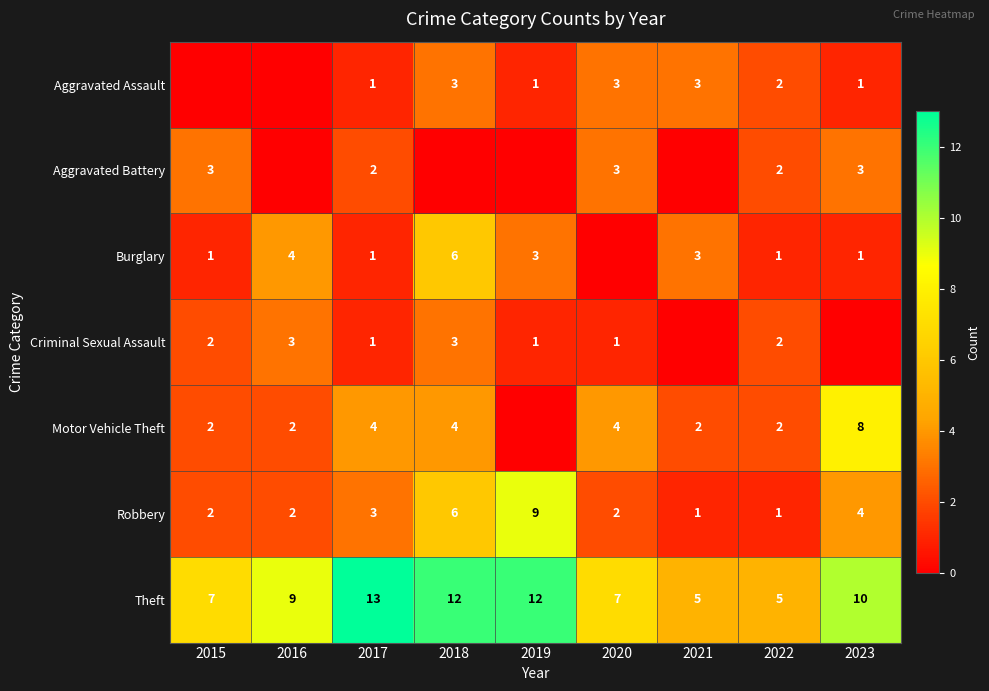

At how many categories does at least one series exceed 5?

7